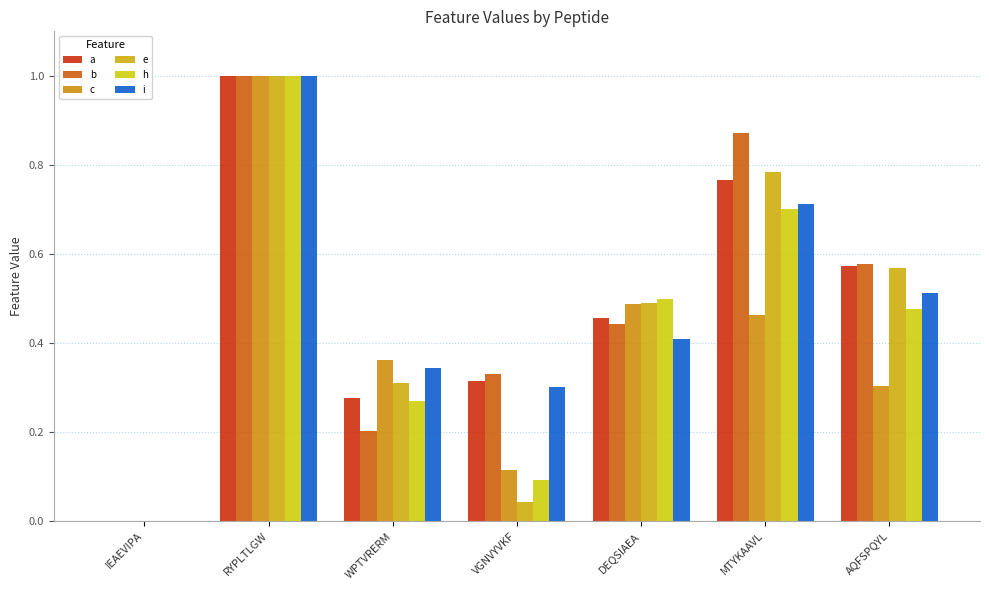

Is the value of b at DEQSIAEA greater than the value of a at VGNVYVKF?

Yes